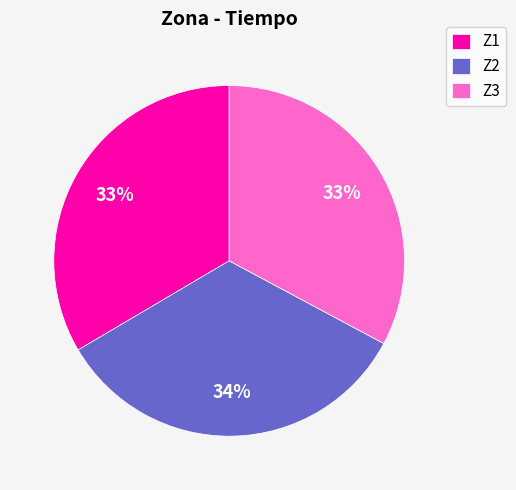

To the nearest percent, what portion does Z3 represent?

33%